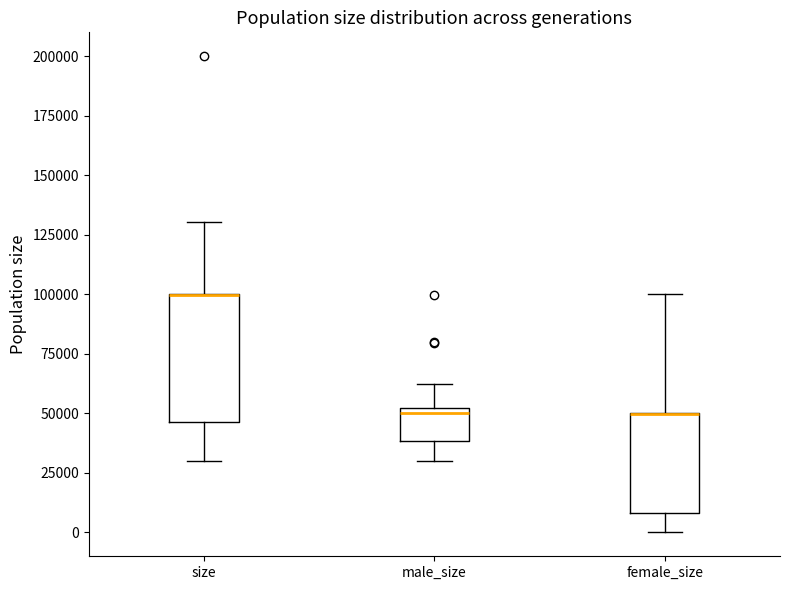

Reading left to right, transcribe this box plot: for each box, give where its median line is, the range the box spans, and where its two whiskers end, as read against the y-axis. The values are not printed on the chart, so give them approximately, as read against the axis.

size: median 100000 (drawn on the box's upper edge), box 45000 to 100000, whiskers 30000 to 130000
male_size: median 50000 (just below the box's upper edge), box 40000 to 50000, whiskers 30000 to 60000
female_size: median 50000 (drawn on the box's upper edge), box 10000 to 50000, whiskers 0 to 100000